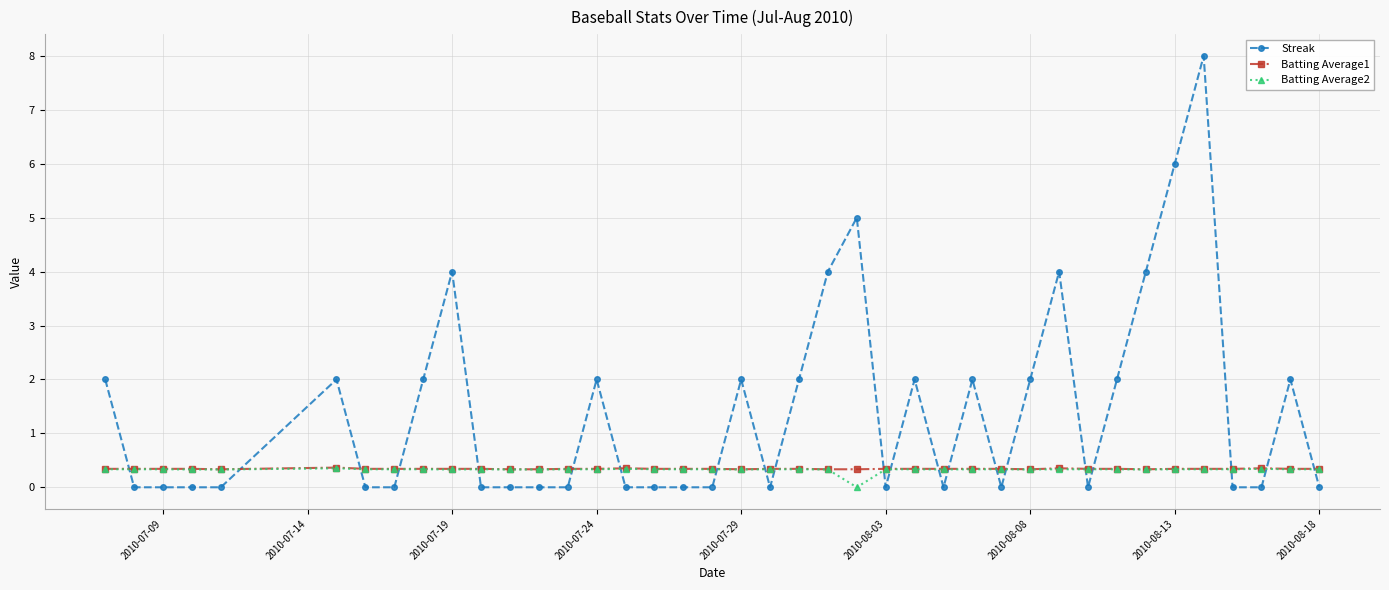

What is the maximum value for Batting Average2?

0.4